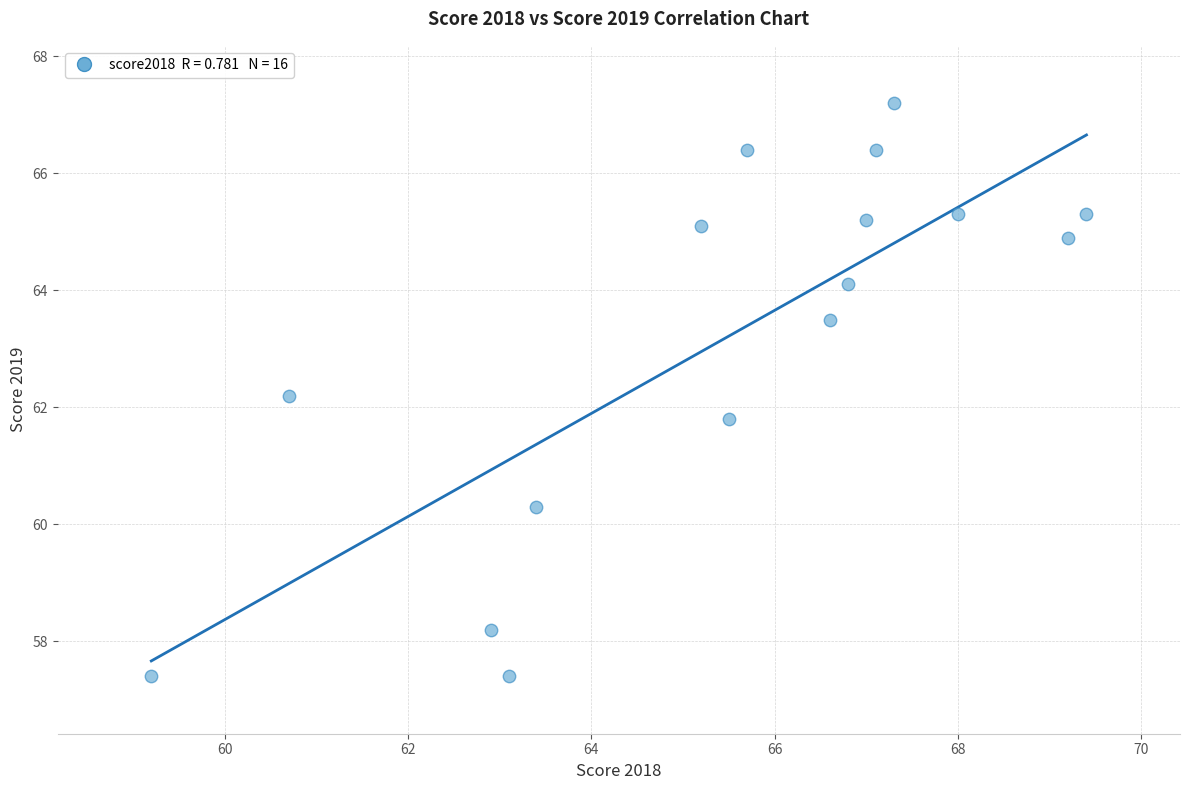

What is the range of Y values (max minus min)?

9.8